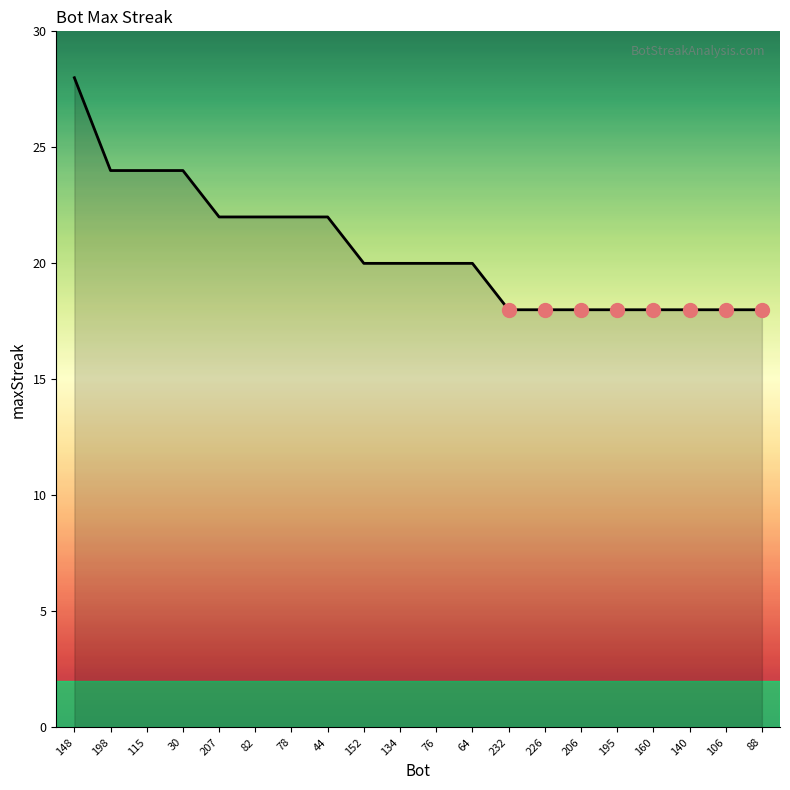

What is the sum of all values?

412